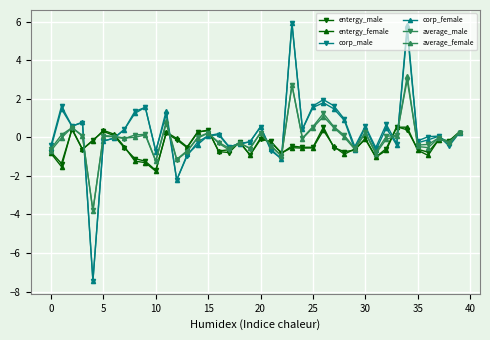

What is the sum of all corp_female values?

9.7